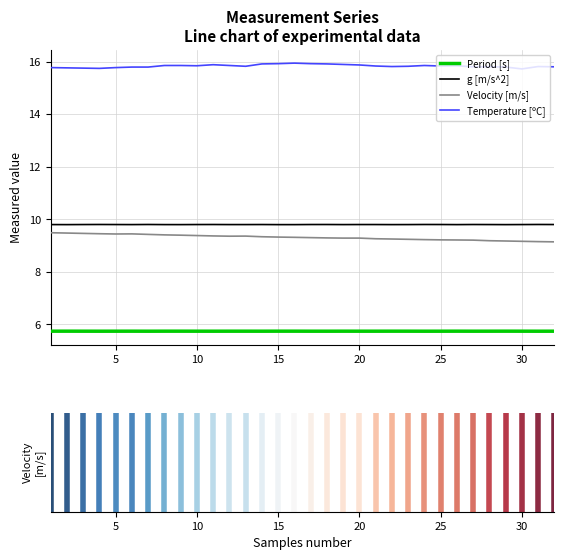

True or false: Temperature [ºC] and Period [s] cross at least once.

False